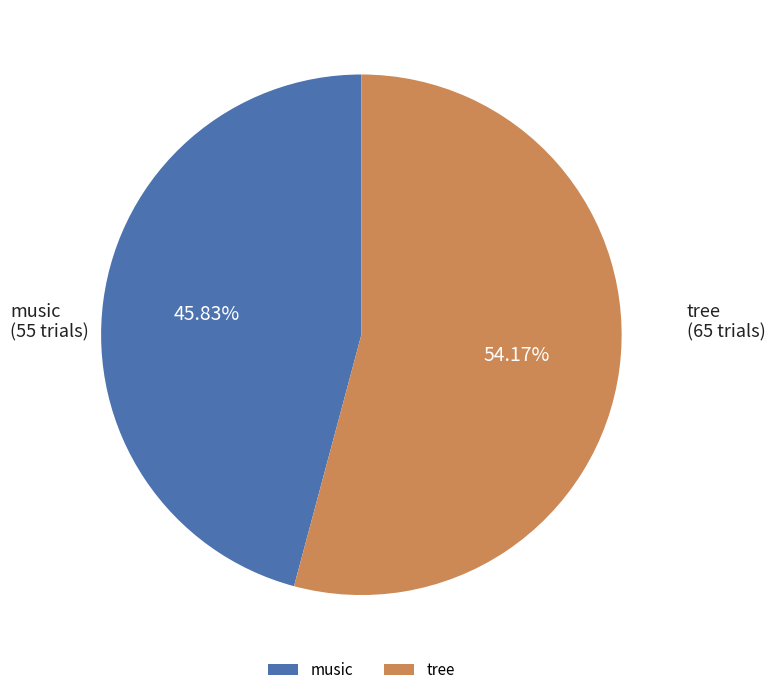

Count the number of slices in the pie.

2